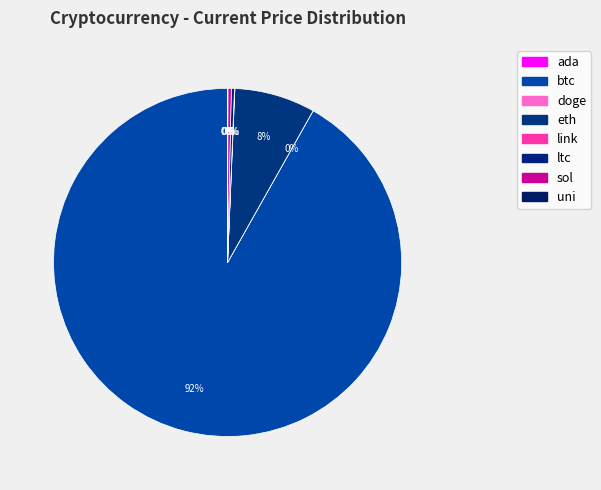

Which slice is the largest?

btc